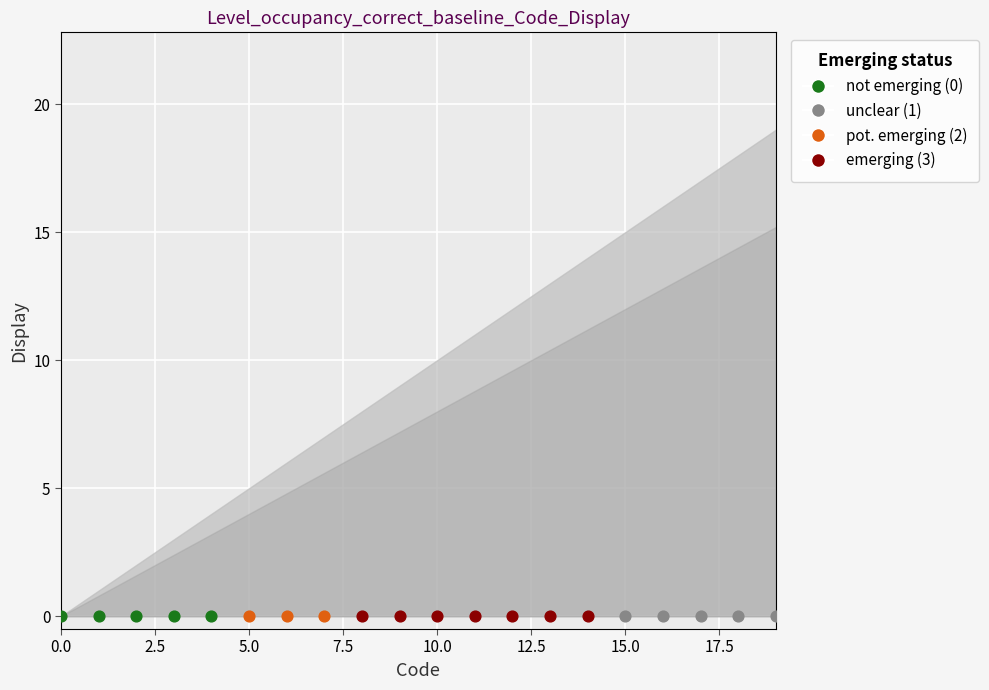

What is the total value across all series at 2?

4